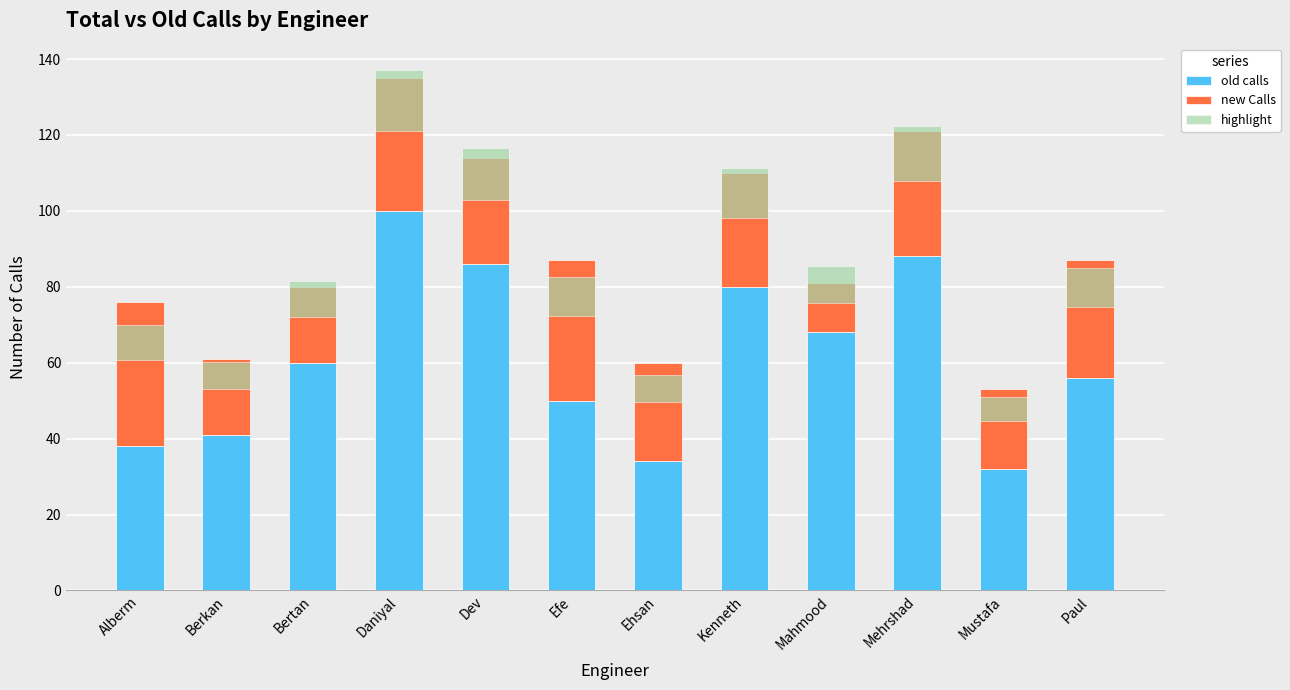

What is the label of the 7th bar from the left?

Ehsan